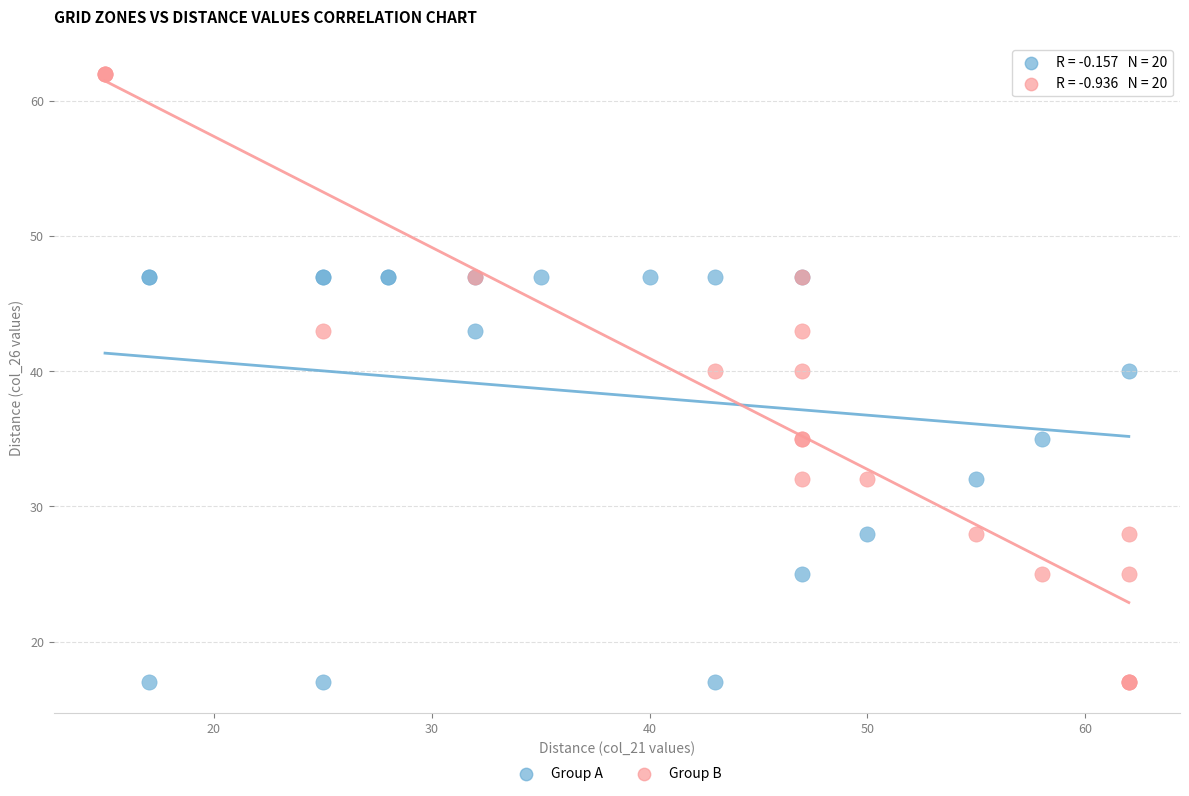

Which series has the largest Y range (max minus min)?

Group B